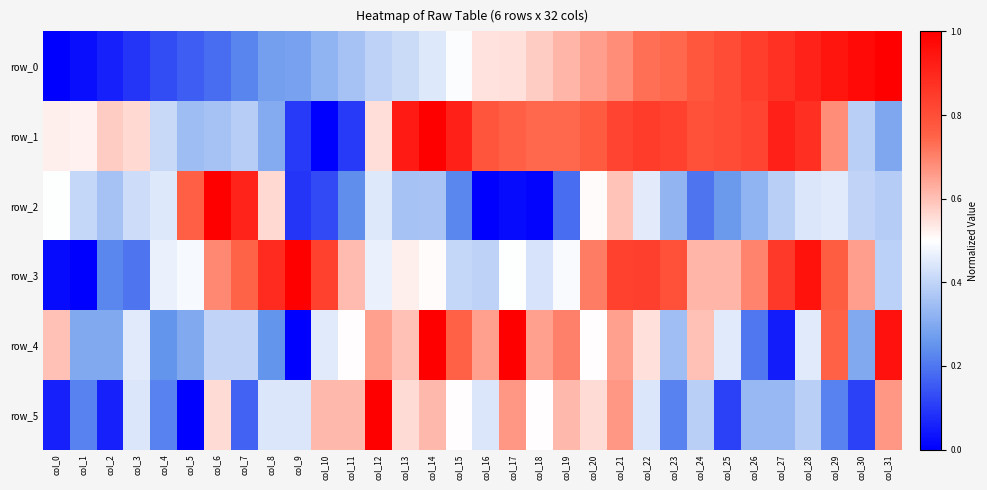

What is the sum of the row_5 values at col_9 and col_16?

0.9